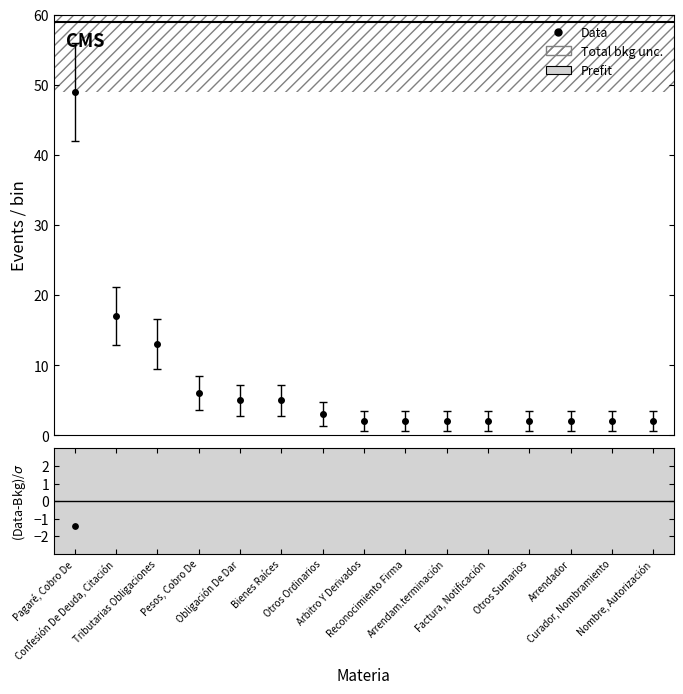

Approximately how many times larger is the value at Otros Ordinarios compared to Arrendador?

1.5